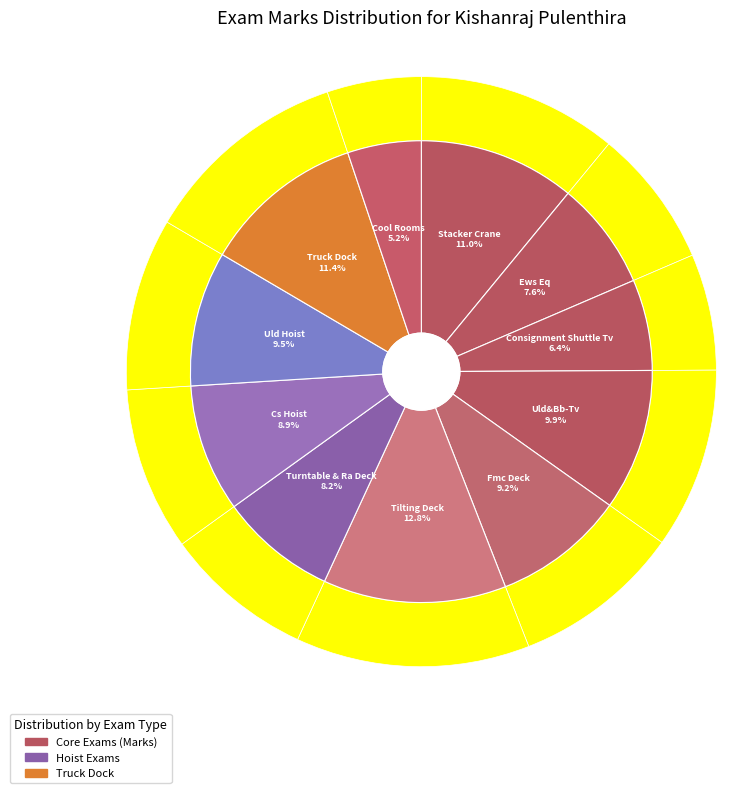

Is Ews Eq the majority of the pie?

No